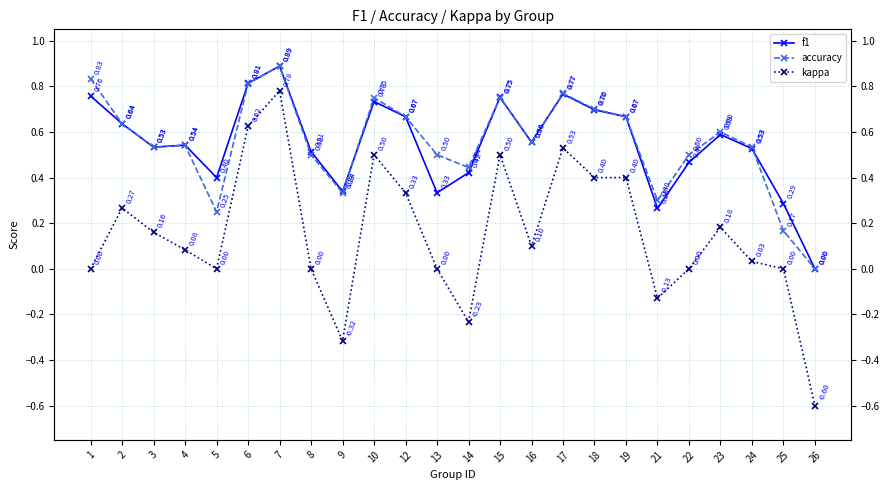

How many times do accuracy and f1 cross each other?

3